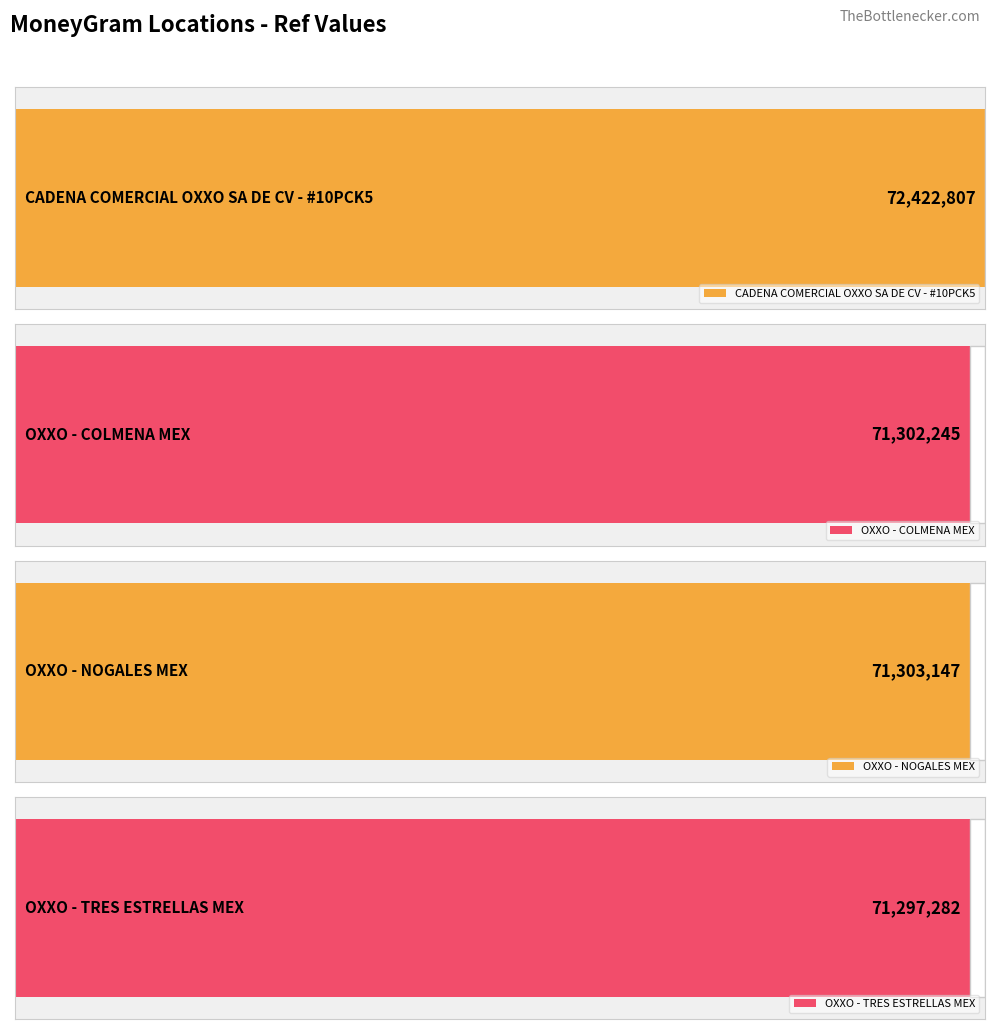

At which category does the chart reach its peak across all series?

CADENA COMERCIAL OXXO SA DE CV - #10PCK5